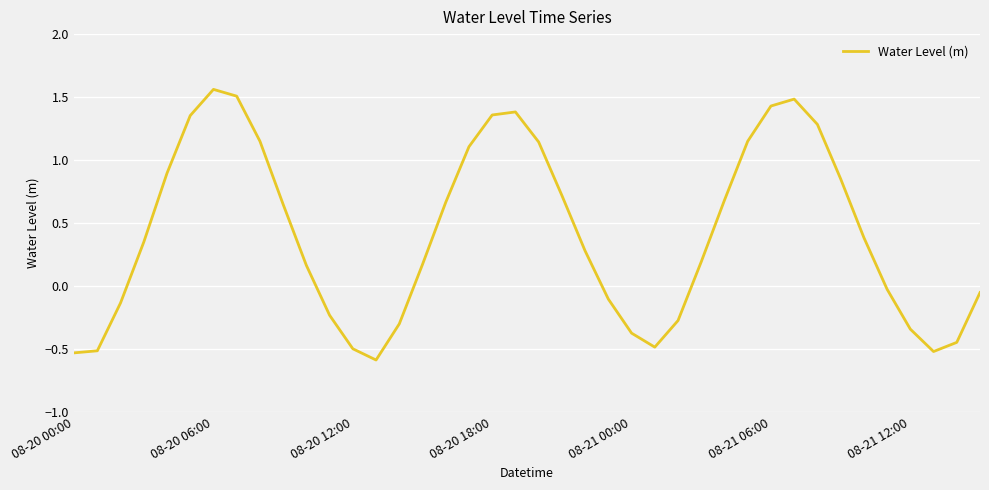

What is the difference between the maximum and minimum values?

2.1